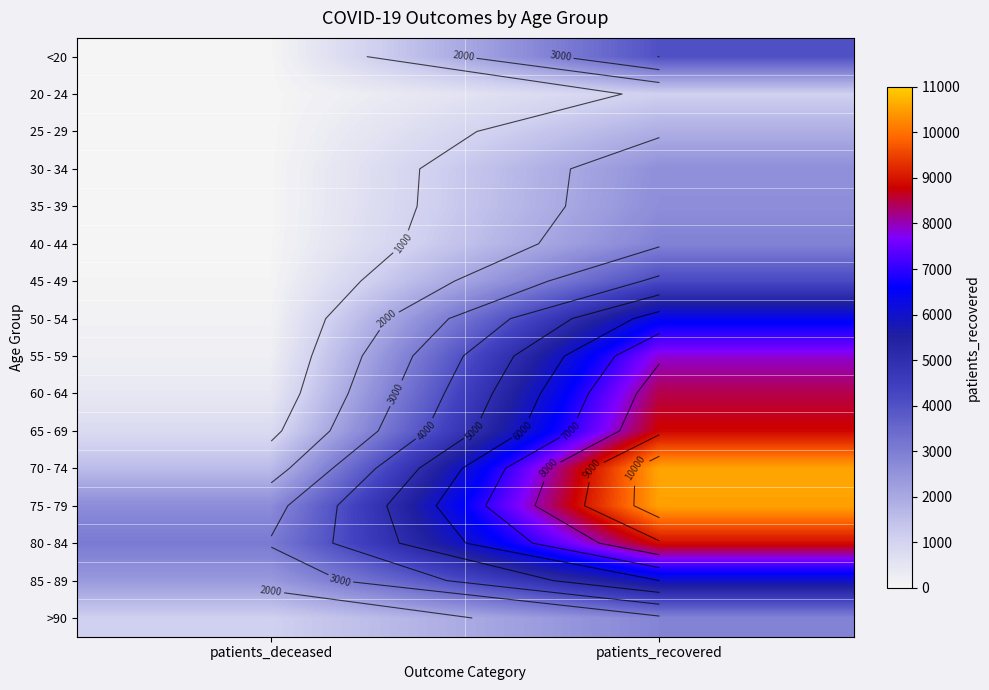

How many 70 - 74 values are between 1578 and 10563?

2